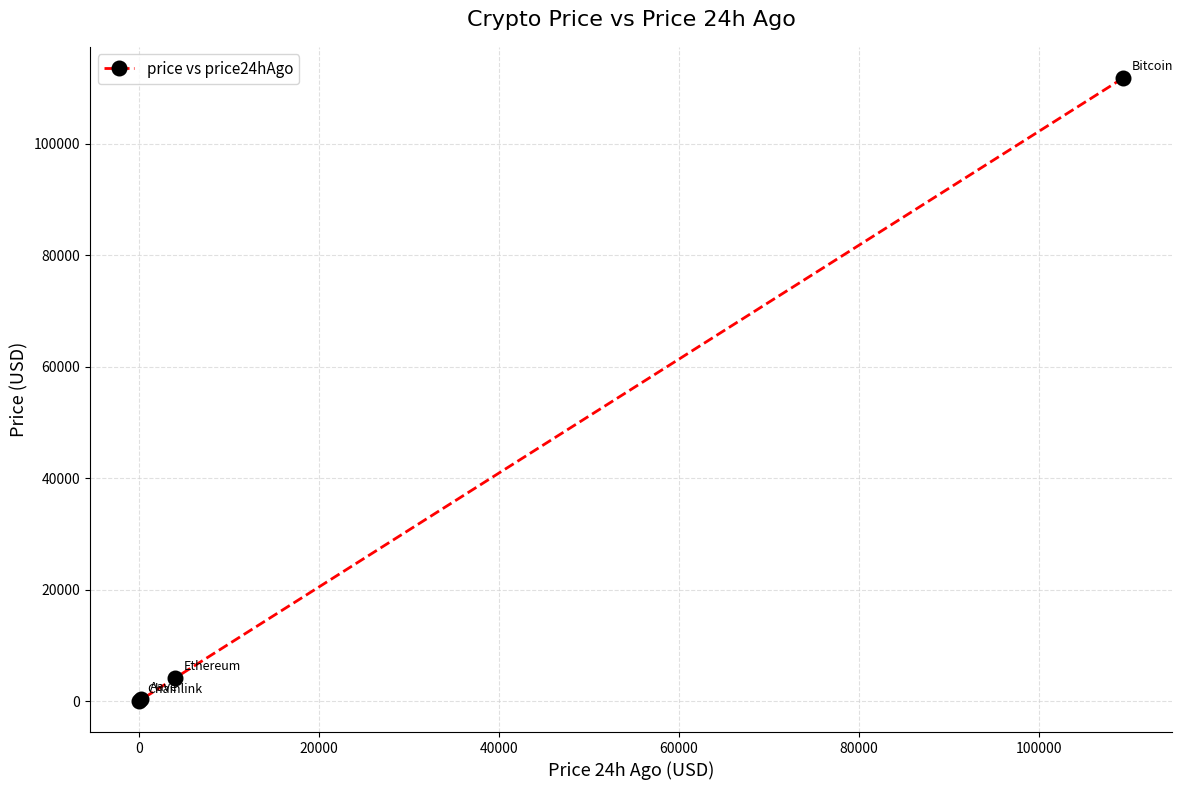

What is the sum of all values?

116267.3